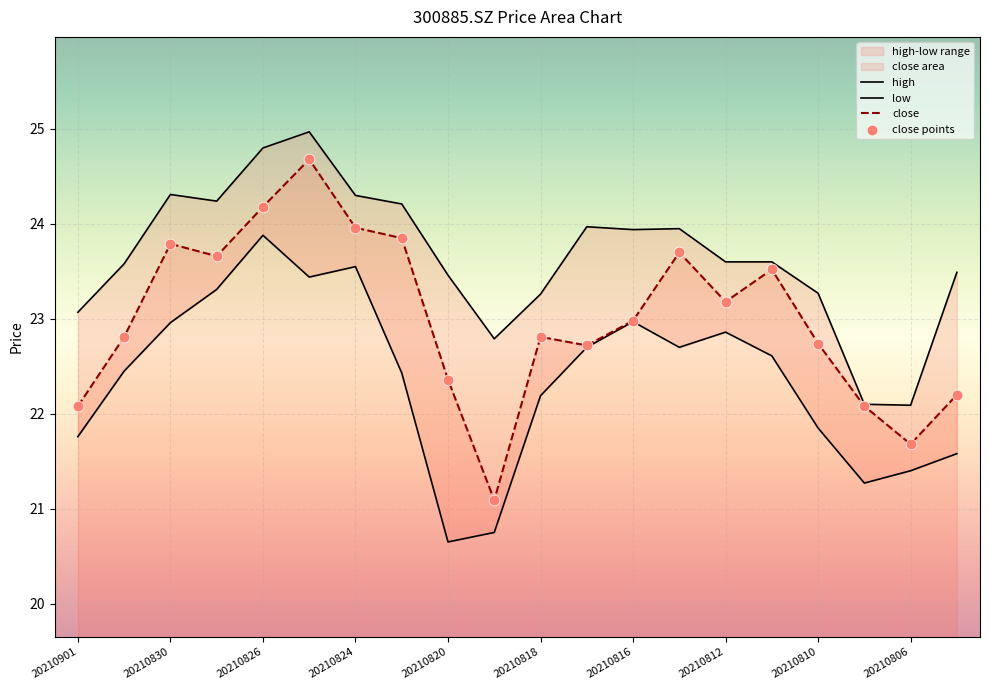

What are all the series names shown in the legend?

close, high, low